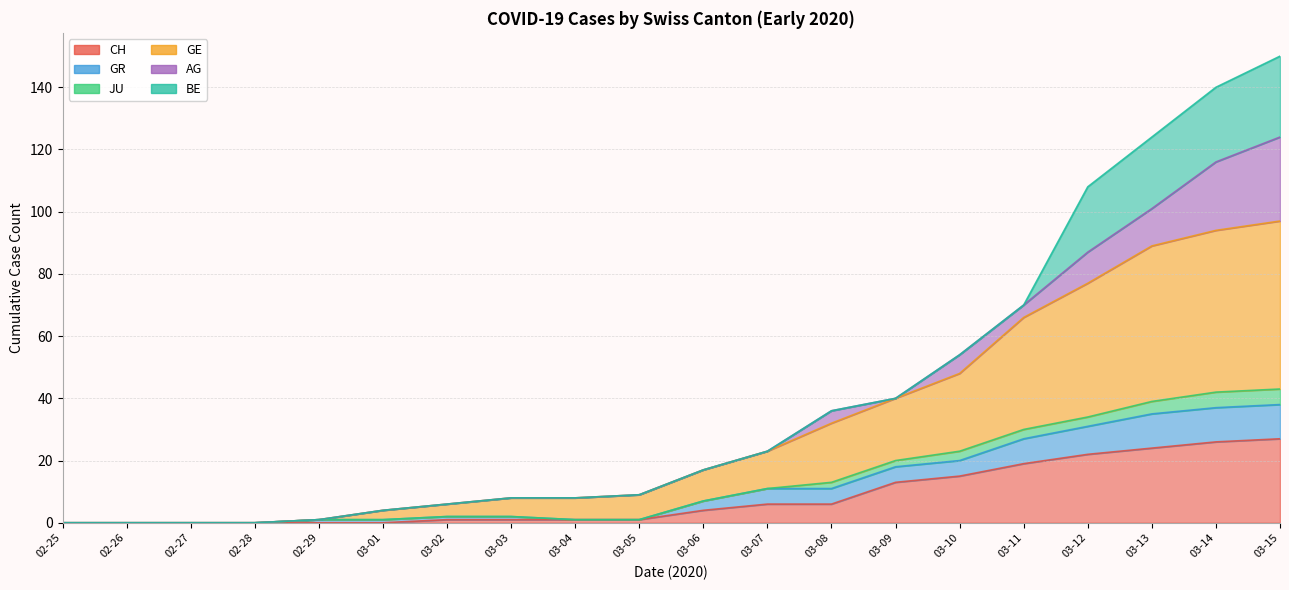

What is the average value of the CH series?

8